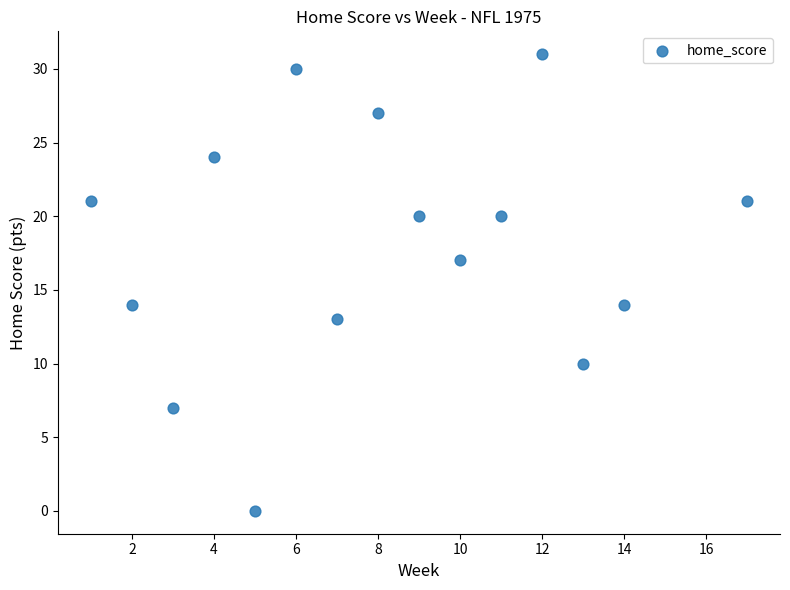

What is the range of Y values (max minus min)?

31